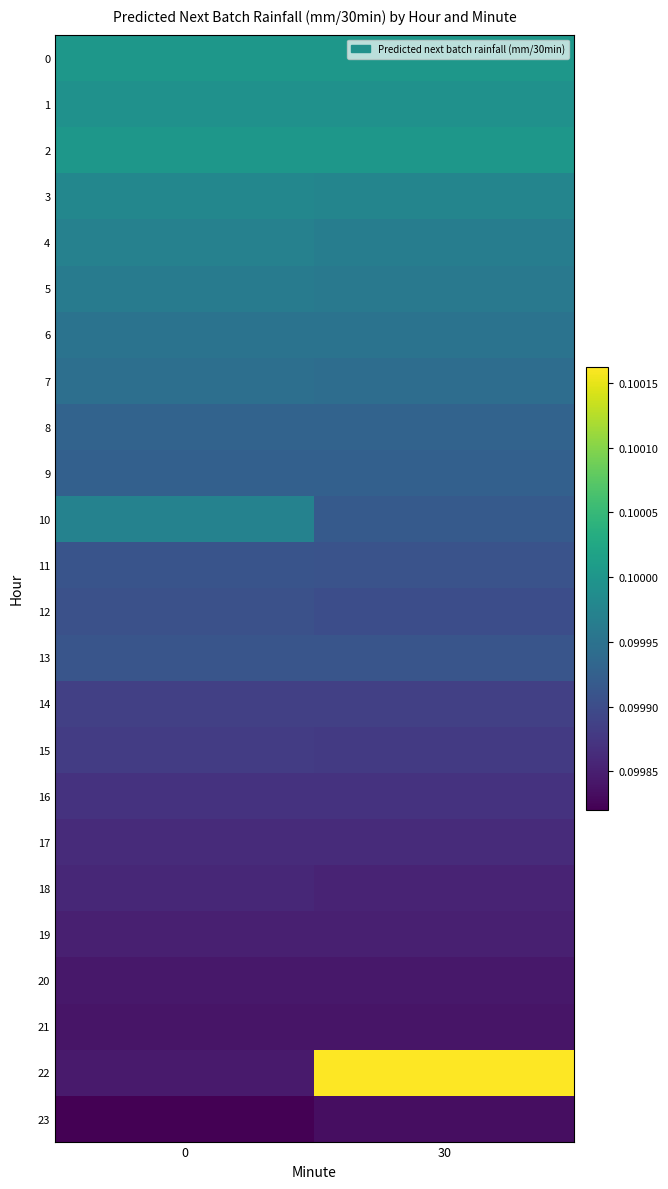

Between 0 and 30, which series saw the biggest shift?

22